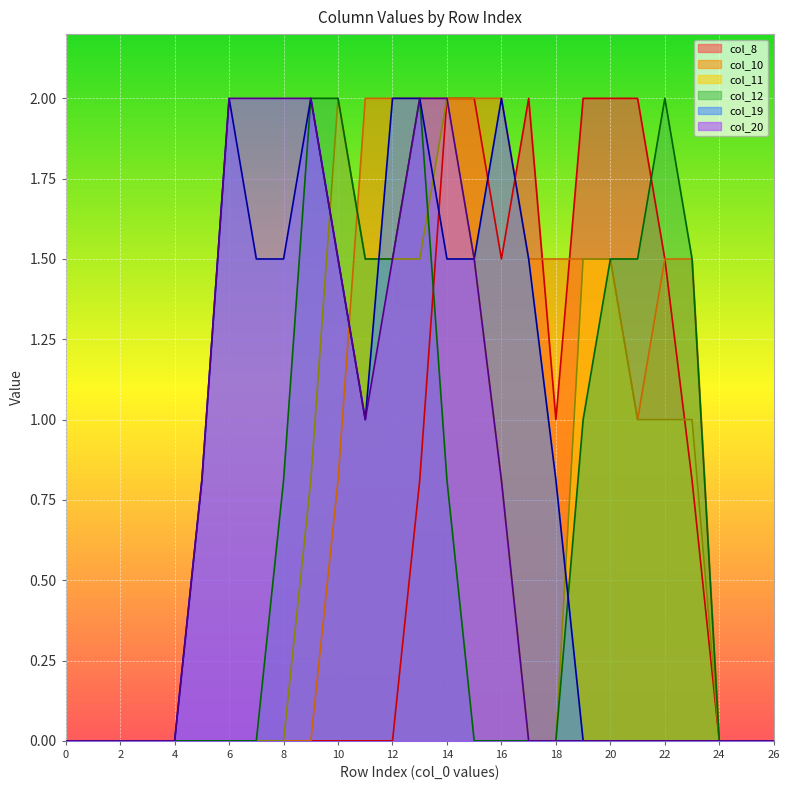

True or false: col_11 has more than 1 interior local peaks.

True